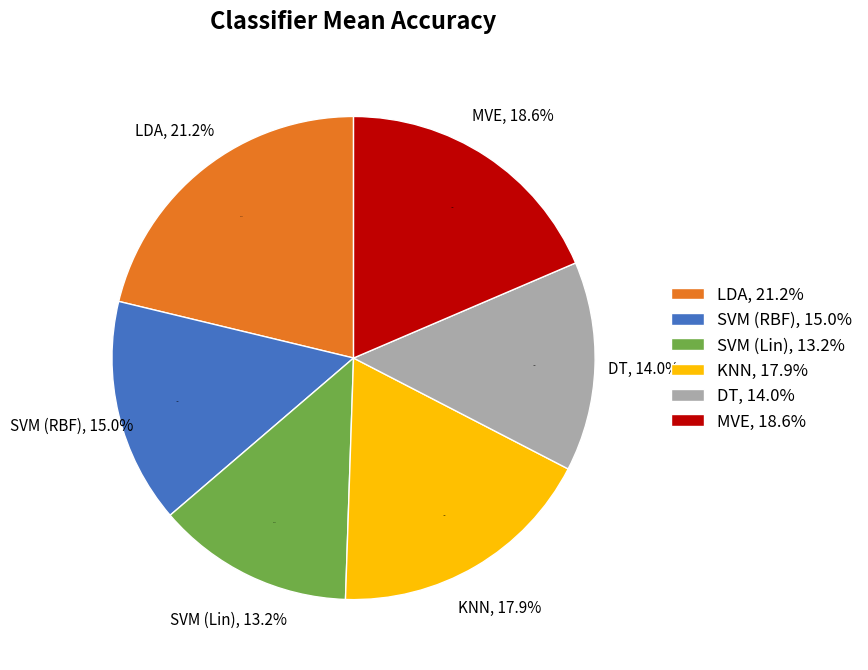

To the nearest percent, what percentage of the pie is SVM (RBF)?

15%